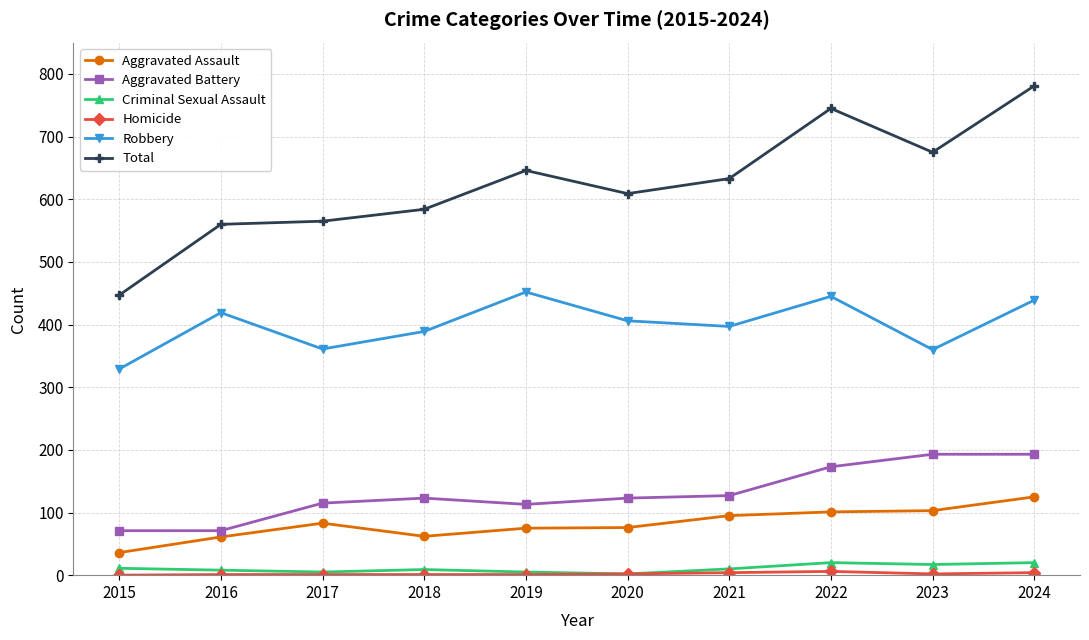

How many lines are shown in the chart?

6